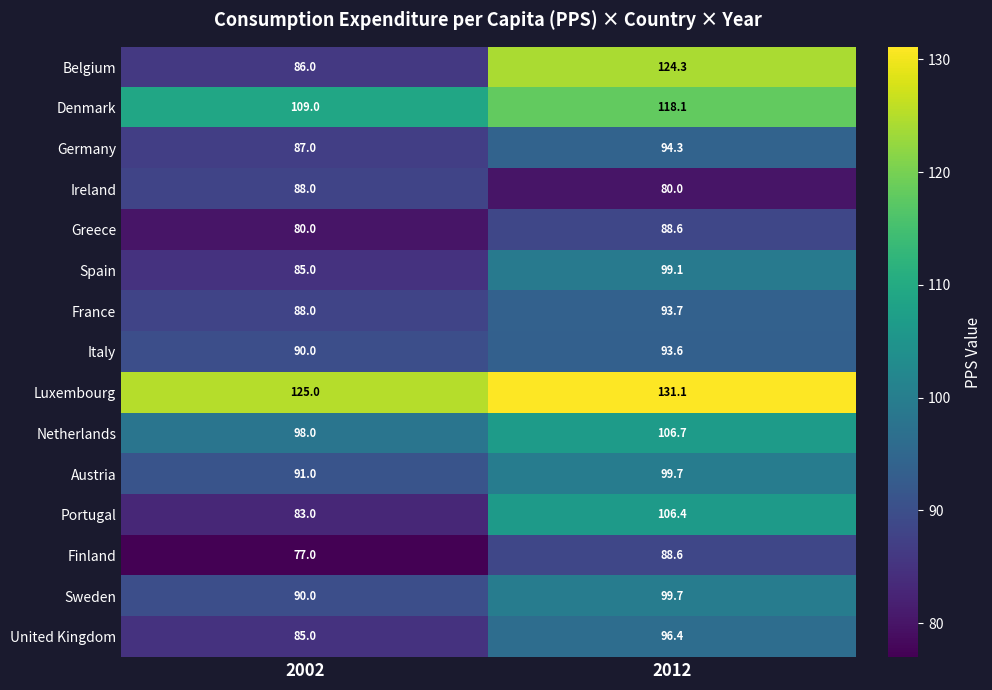

At which label is Greece closest to 84?

2002